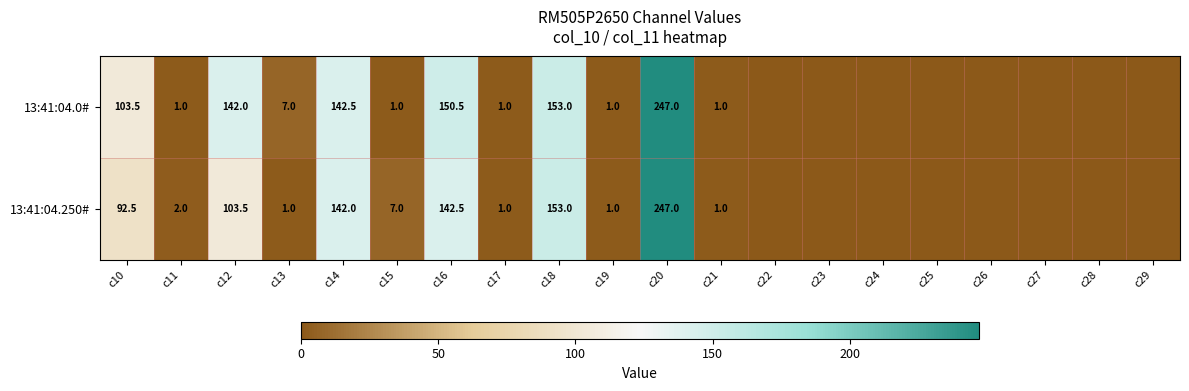

Which label corresponds to the largest value in the chart?

c20